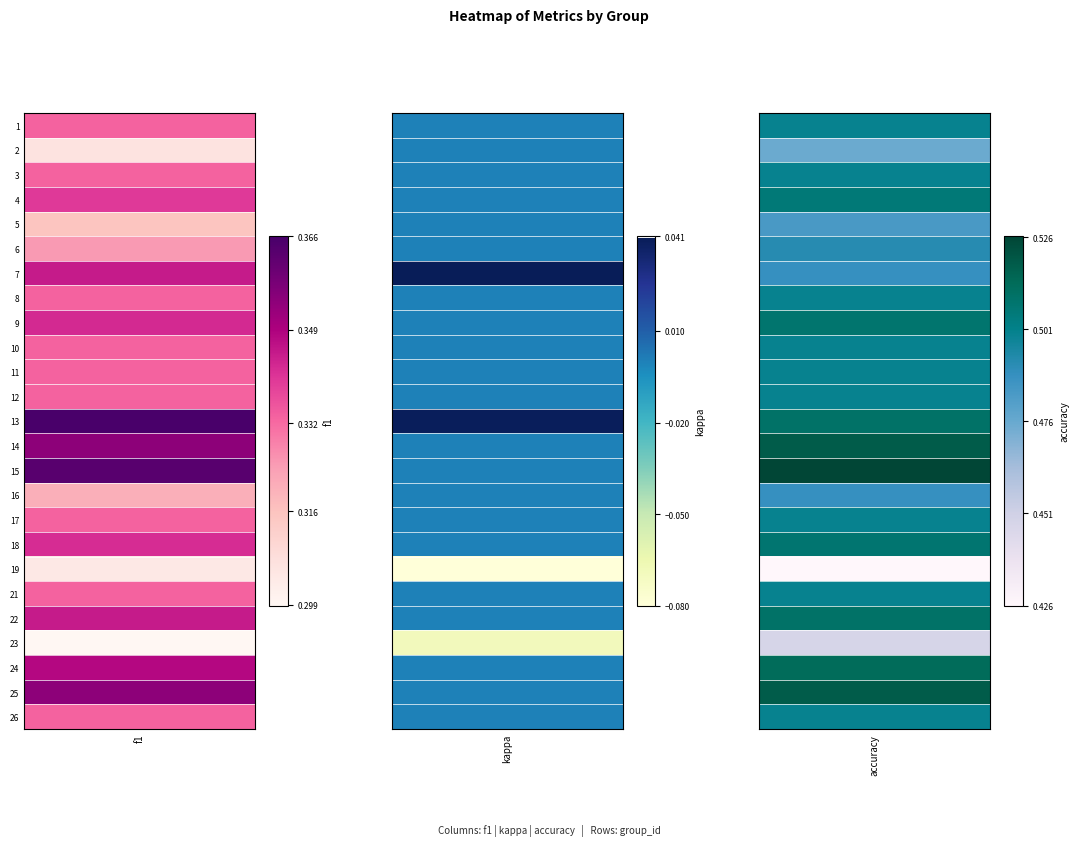

What is the difference between the maximum and minimum values in the 21 series?

0.5